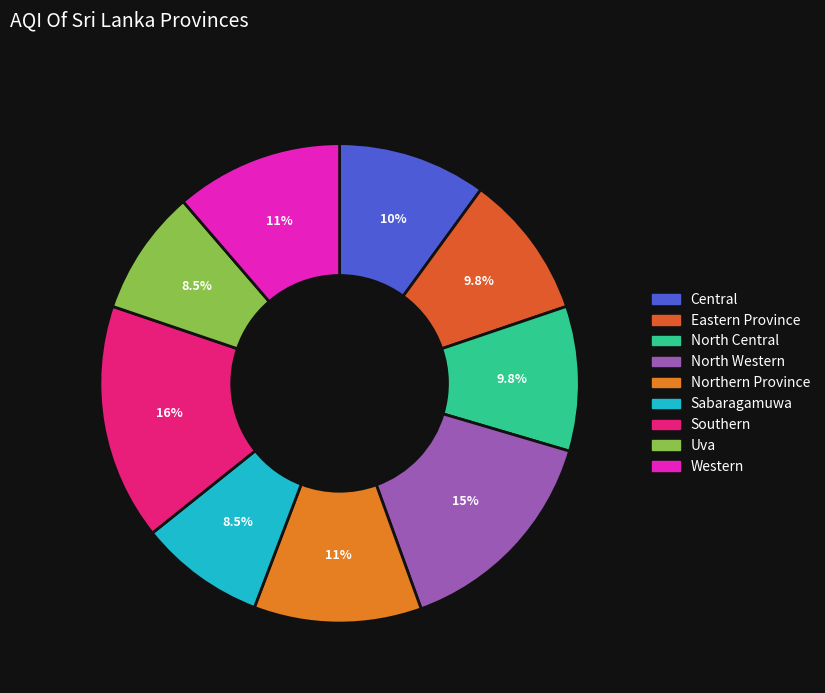

Count the number of slices in the pie.

9